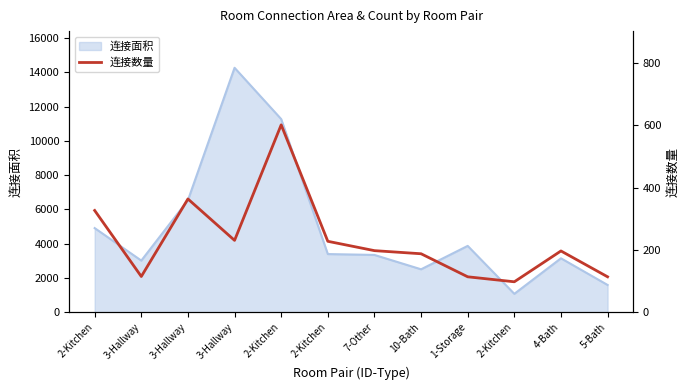

What is the change in value from 2-Kitchen to 7-Other?

-30